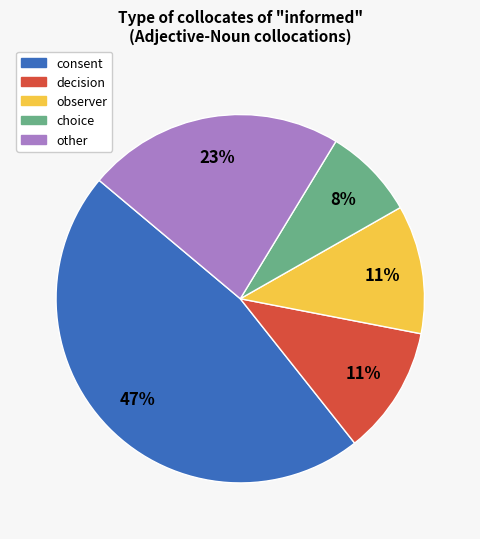

Is it true that decision is 11% of the pie?

True